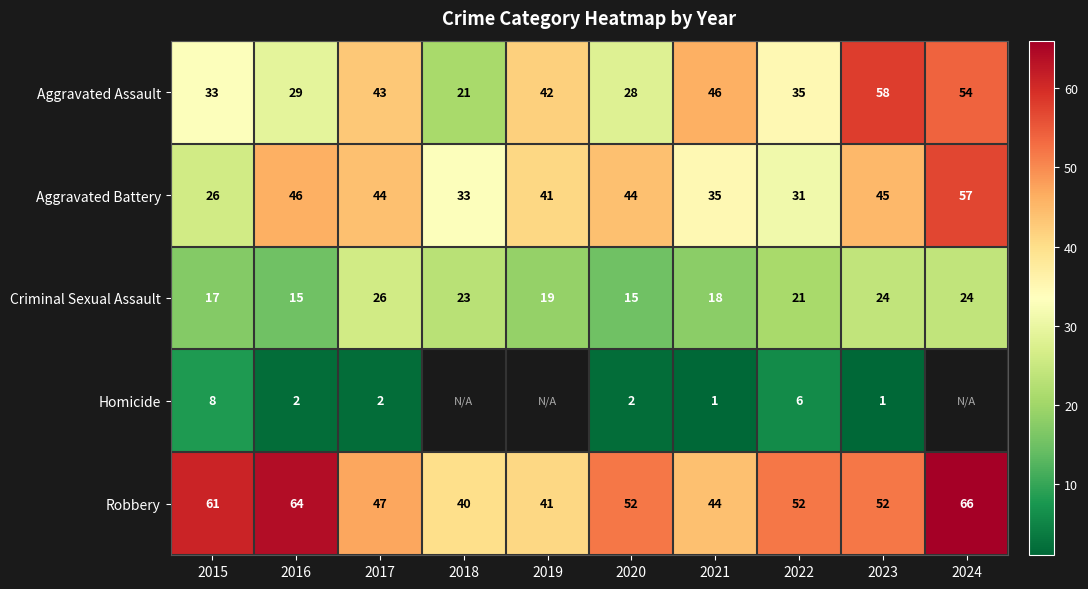

What is the minimum value for Aggravated Assault?

21